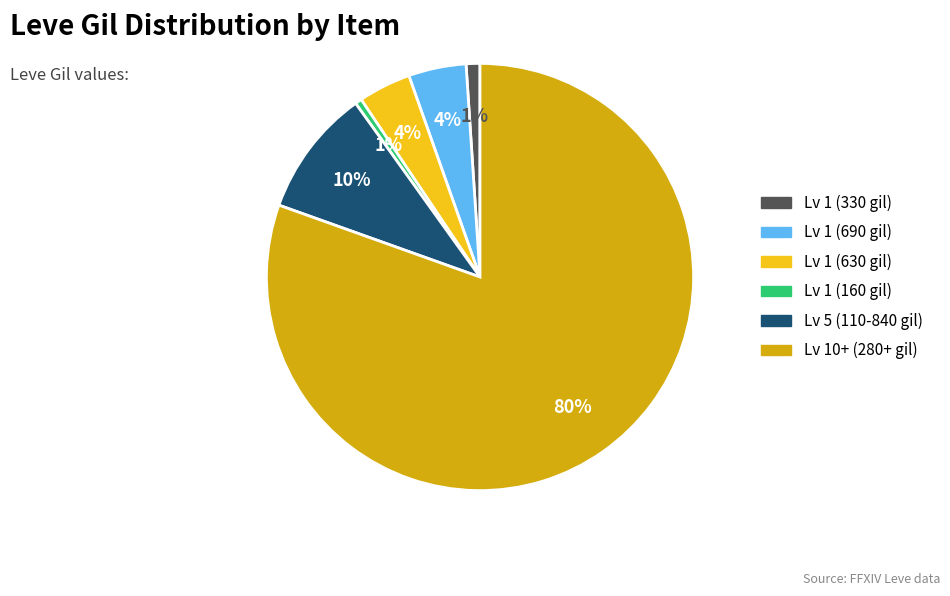

How many segments does this pie chart have?

6